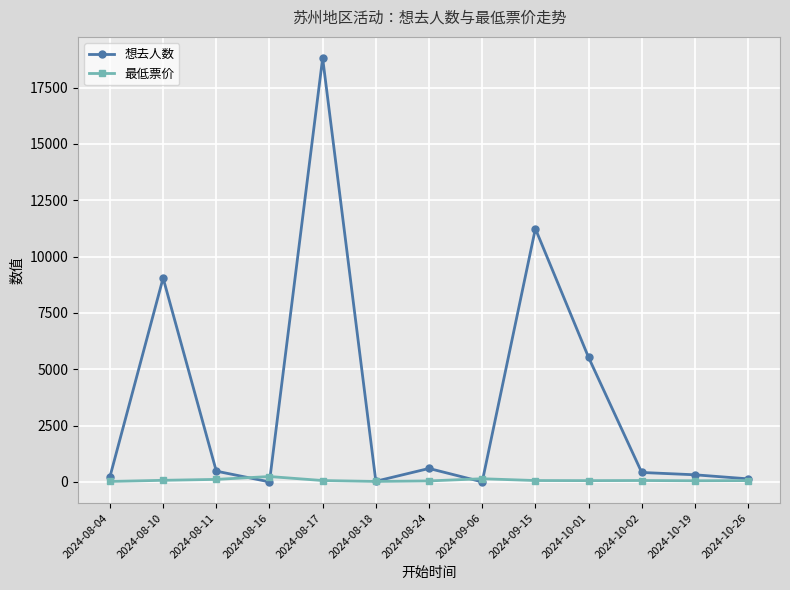

Where do 想去人数 and 最低票价 first cross each other?

2024-08-11 and 2024-08-16